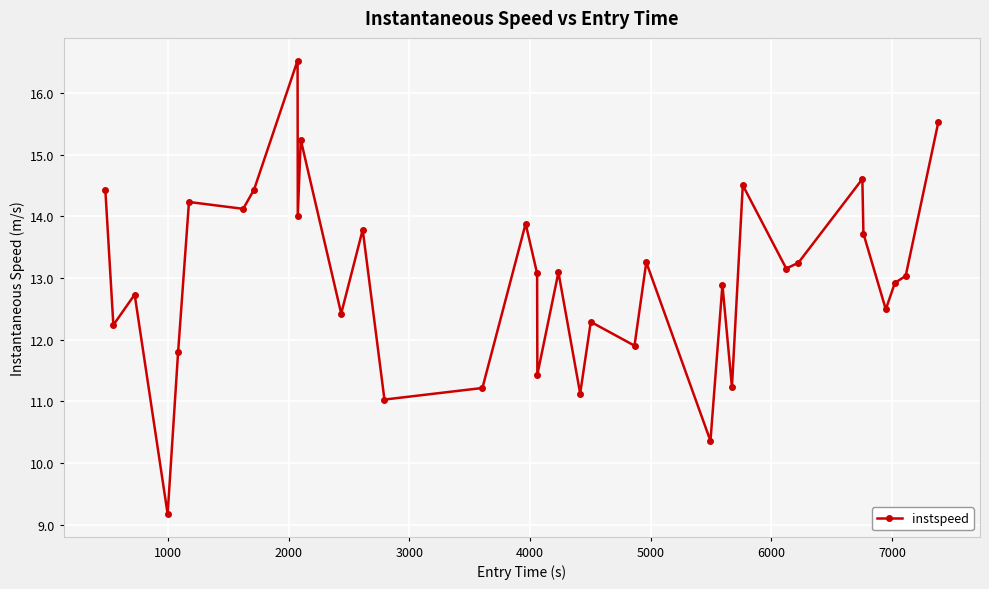

What is the value of the 20th point from the left?

11.1